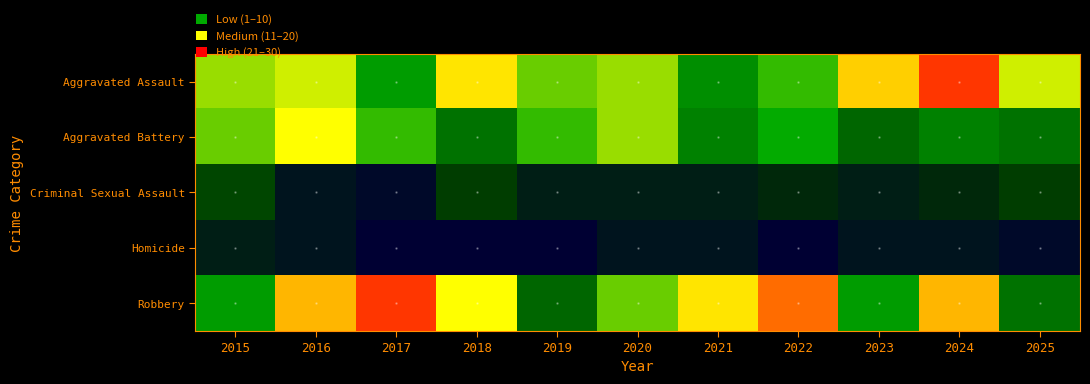

Reading right to left, what are all the values shown in this chart?

Aggravated Assault: 2025=19	2024=28	2023=22	2022=16	2021=13	2020=18	2019=17	2018=21	2017=14	2016=19	2015=18
Aggravated Battery: 2025=11	2024=12	2023=10	2022=15	2021=12	2020=18	2019=16	2018=11	2017=16	2016=20	2015=17
Criminal Sexual Assault: 2025=6	2024=4	2023=3	2022=4	2021=3	2020=3	2019=3	2018=6	2017=1	2016=2	2015=7
Homicide: 2025=1	2024=2	2023=2	2022=0	2021=2	2020=2	2019=0	2018=0	2017=0	2016=2	2015=3
Robbery: 2025=11	2024=23	2023=14	2022=26	2021=21	2020=17	2019=10	2018=20	2017=28	2016=23	2015=14